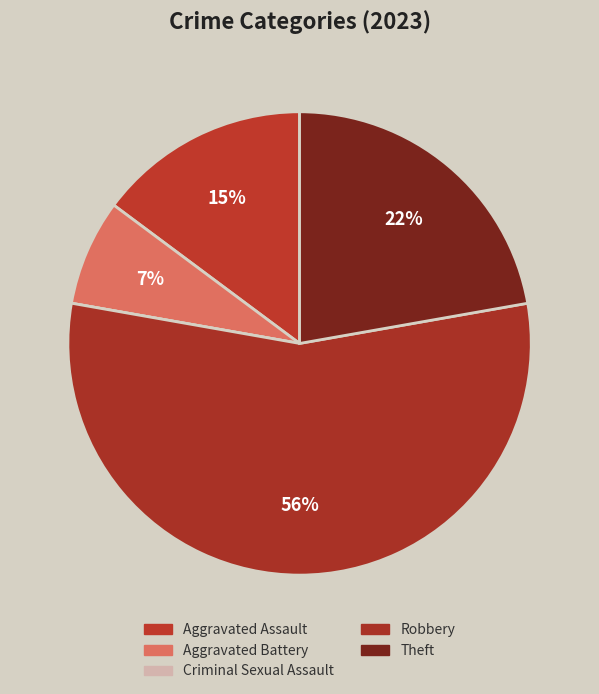

Rank the categories by value from highest to lowest.

Robbery, Theft, Aggravated Assault, Aggravated Battery, Criminal Sexual Assault